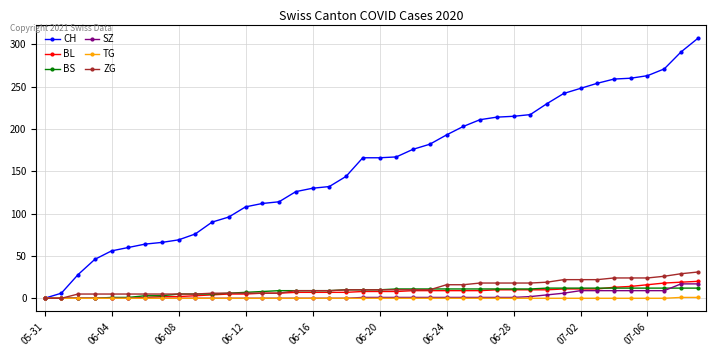

Is this an area chart (filled region under the line)?

No